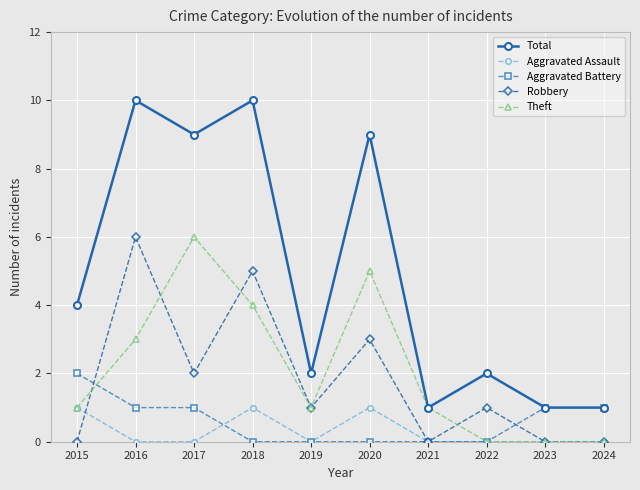

The Theft series shows 5 at 2020. True or false?

True